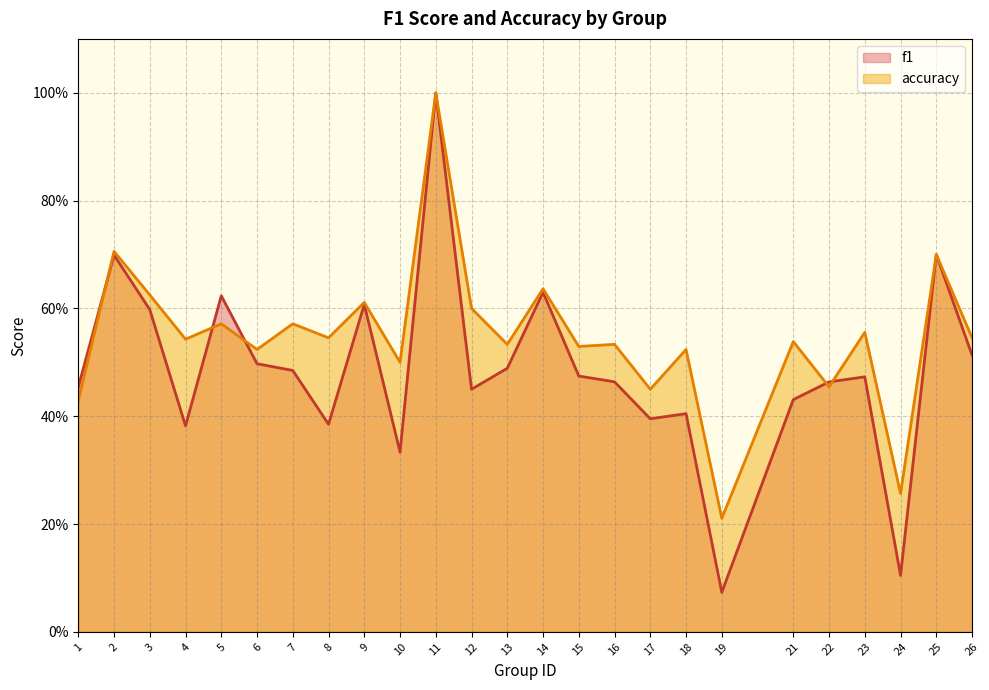

Is the value of f1 at 16 greater than the value of accuracy at 17?

Yes